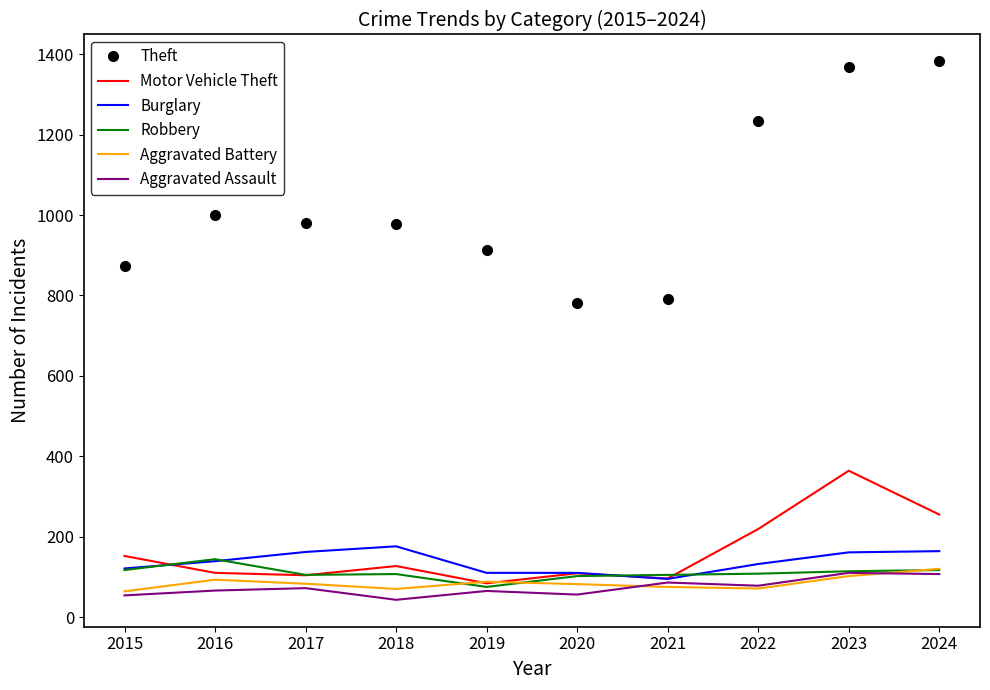

What is the minimum value for Robbery?

75